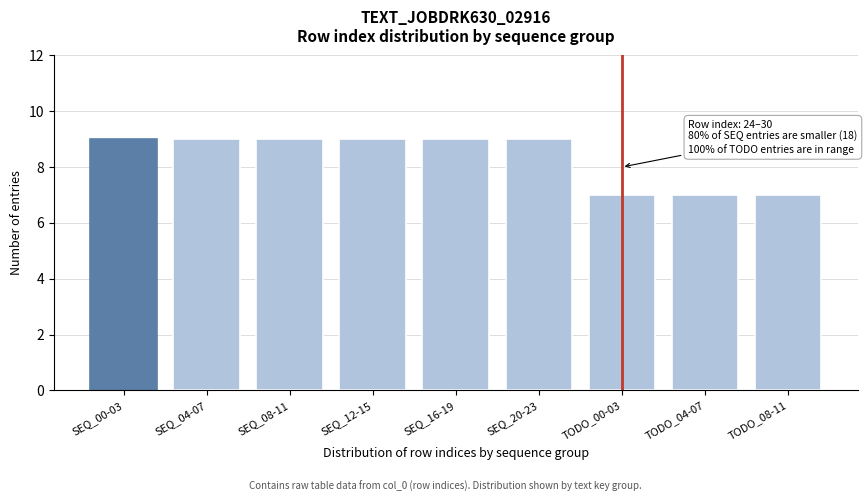

Reading right to left, transcribe all the data shown in this chart.

7	7	7	9	9	9	9	9	9